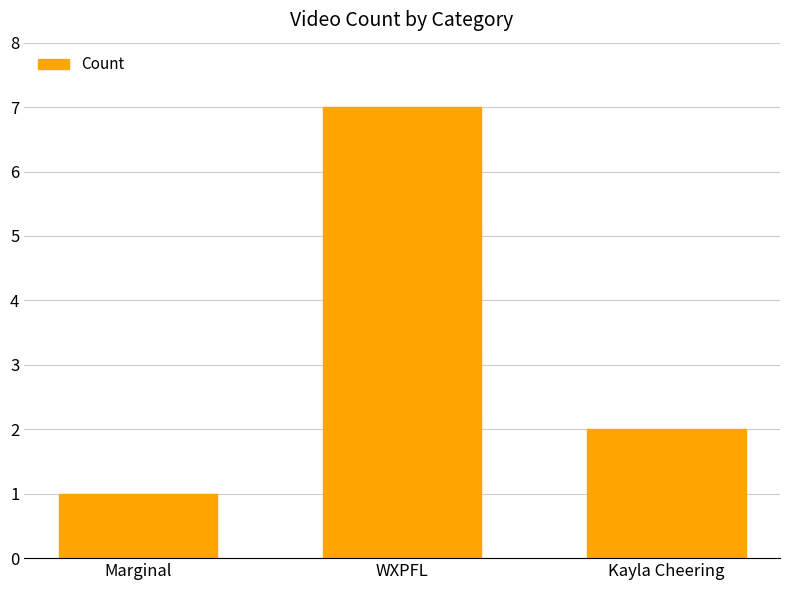

What is the average value?

3